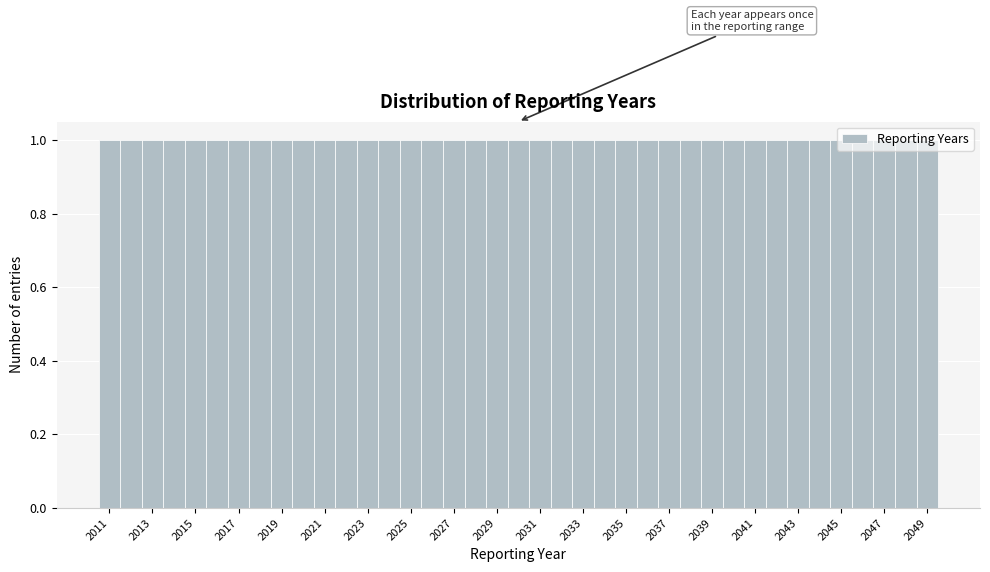

Reading left to right, transcribe this chart: for each bar, give the range it covers on the x-axis and its height. Neither the bar edges nor the heights are printed on the chart, so give them approximately, as read against the axes.

2010.5 to 2011.5: 1
2011.5 to 2012.5: 1
2012.5 to 2013.5: 1
2013.5 to 2014.5: 1
2014.5 to 2015.5: 1
2015.5 to 2016.5: 1
2016.5 to 2017.5: 1
2017.5 to 2018.5: 1
2018.5 to 2019.5: 1
2019.5 to 2020.5: 1
2020.5 to 2021.5: 1
2021.5 to 2022.5: 1
2022.5 to 2023.5: 1
2023.5 to 2024.5: 1
2024.5 to 2025.5: 1
2025.5 to 2026.5: 1
2026.5 to 2027.5: 1
2027.5 to 2028.5: 1
2028.5 to 2029.5: 1
2029.5 to 2030.5: 1
2030.5 to 2031.5: 1
2031.5 to 2032.5: 1
2032.5 to 2033.5: 1
2033.5 to 2034.5: 1
2034.5 to 2035.5: 1
2035.5 to 2036.5: 1
2036.5 to 2037.5: 1
2037.5 to 2038.5: 1
2038.5 to 2039.5: 1
2039.5 to 2040.5: 1
2040.5 to 2041.5: 1
2041.5 to 2042.5: 1
2042.5 to 2043.5: 1
2043.5 to 2044.5: 1
2044.5 to 2045.5: 1
2045.5 to 2046.5: 1
2046.5 to 2047.5: 1
2047.5 to 2048.5: 1
2048.5 to 2049.5: 1